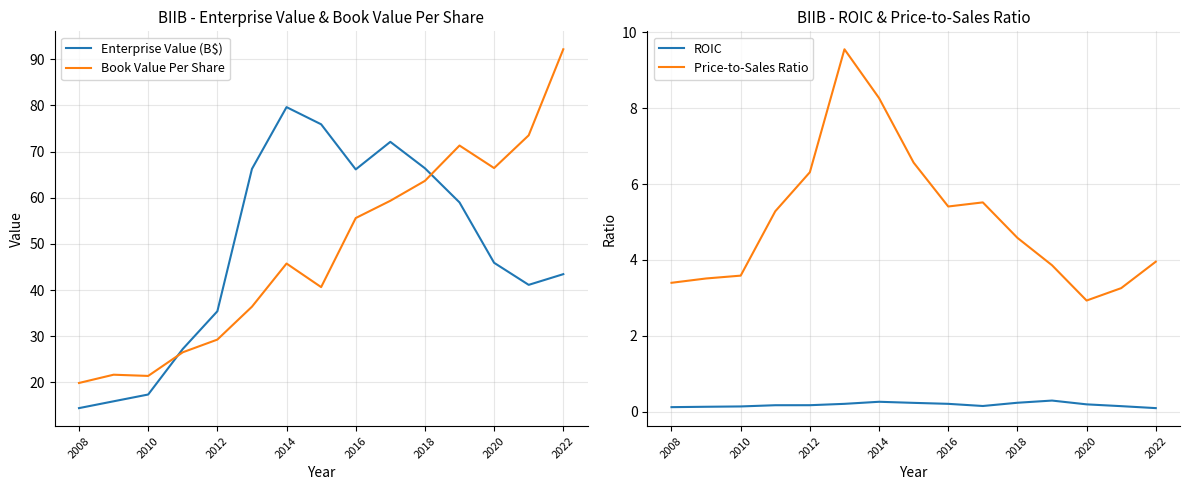

Rank the series by their maximum value, from highest to lowest.

Book Value Per Share, Enterprise Value (B$), Price-to-Sales Ratio, ROIC